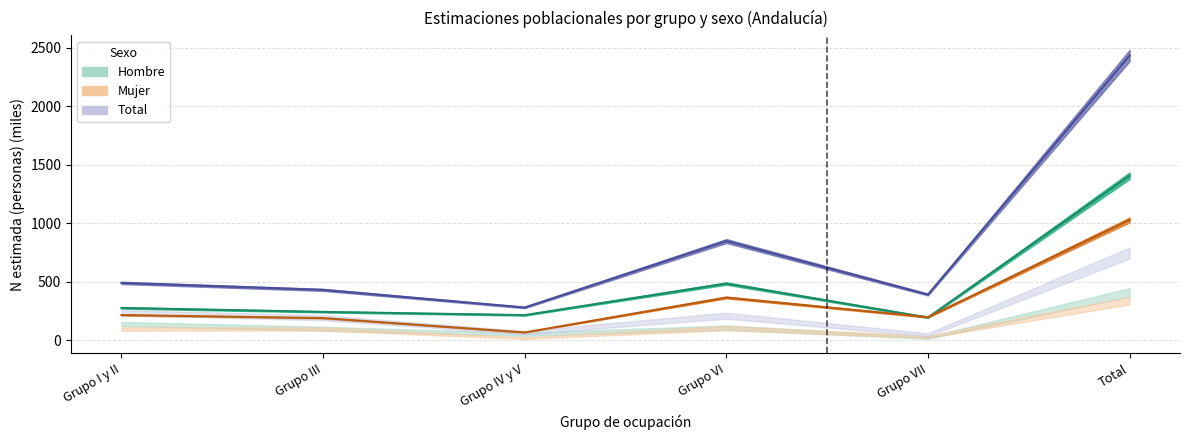

Reading left to right, list all the values displayed in this chart.

Hombre N estimada: Grupo I y II=275.1	Grupo III=241.3	Grupo IV y V=213.6	Grupo VI=483.4	Grupo VII=193.0	Total=1406.5
Mujer N estimada: Grupo I y II=214.2	Grupo III=188.2	Grupo IV y V=65.1	Grupo VI=364.0	Grupo VII=196.6	Total=1028.0
Total N estimada: Grupo I y II=489.2	Grupo III=429.5	Grupo IV y V=278.7	Grupo VI=847.4	Grupo VII=389.6	Total=2434.5